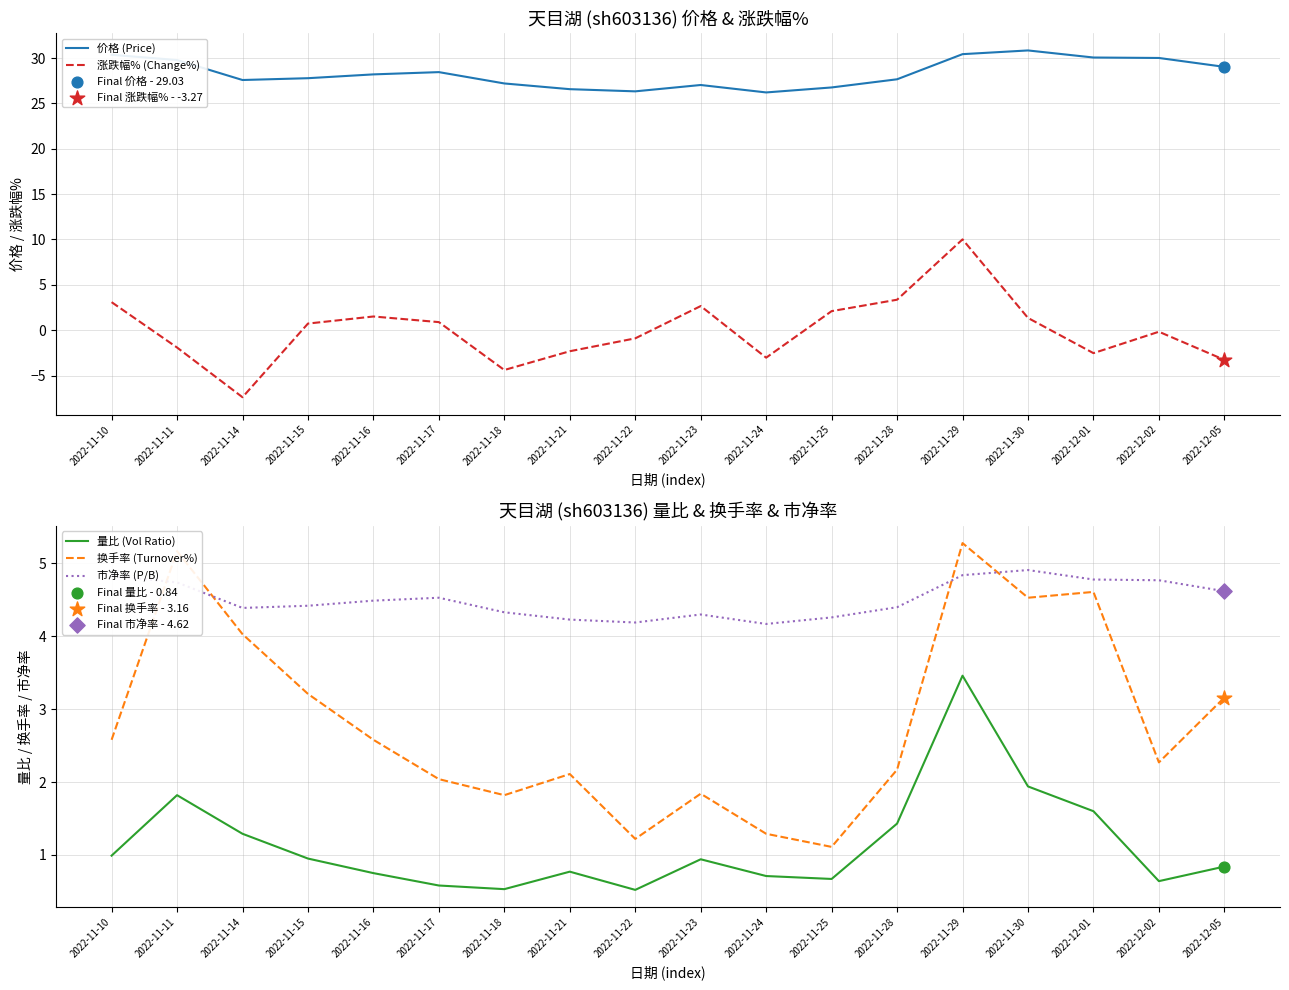

What are all the series names shown in the legend?

价格 (Price), 涨跌幅% (Change%), 量比 (Vol Ratio), 换手率 (Turnover%), 市净率 (P/B)